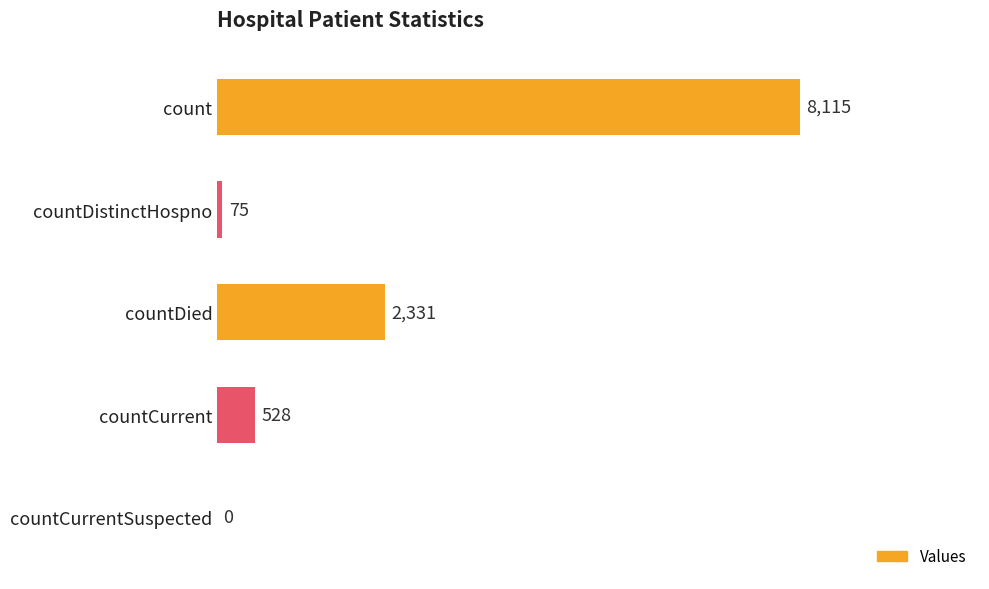

Is it true that the value at countDistinctHospno is 75?

True